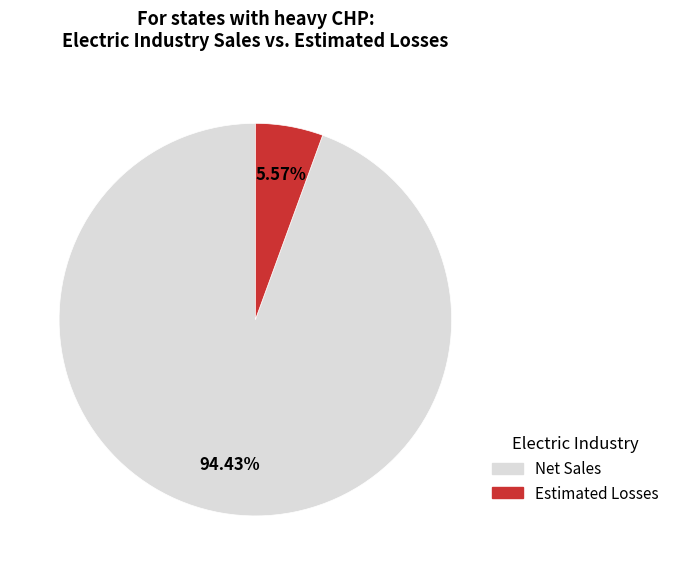

Does Net Sales represent more than half of the total?

Yes